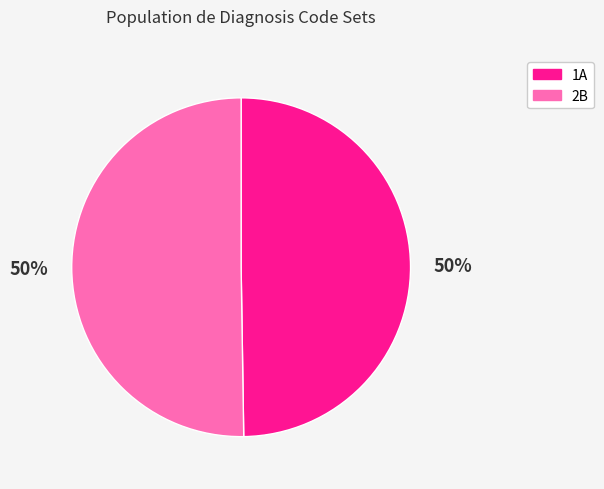

To the nearest percent, what portion does 1A represent?

50%